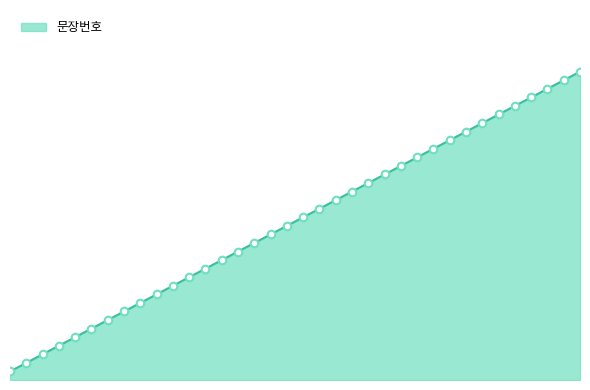

Is this an area chart (filled region under the line)?

Yes